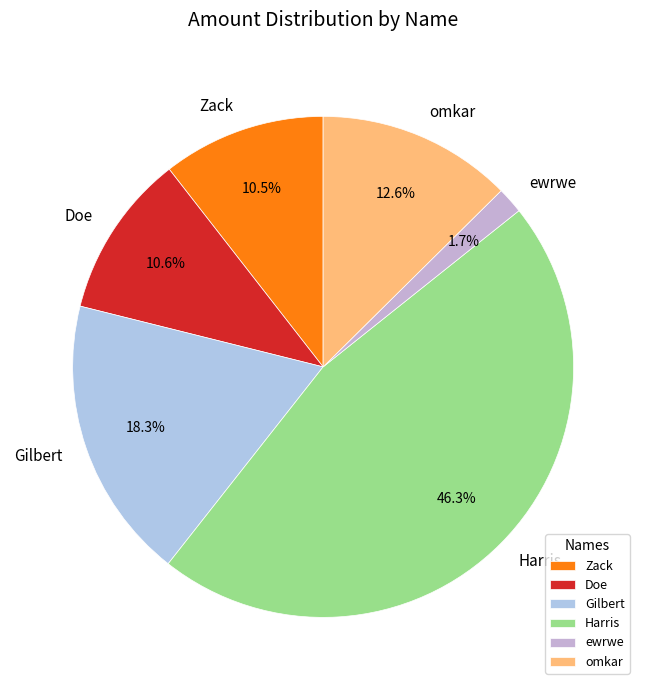

How many slices are in this pie chart?

6